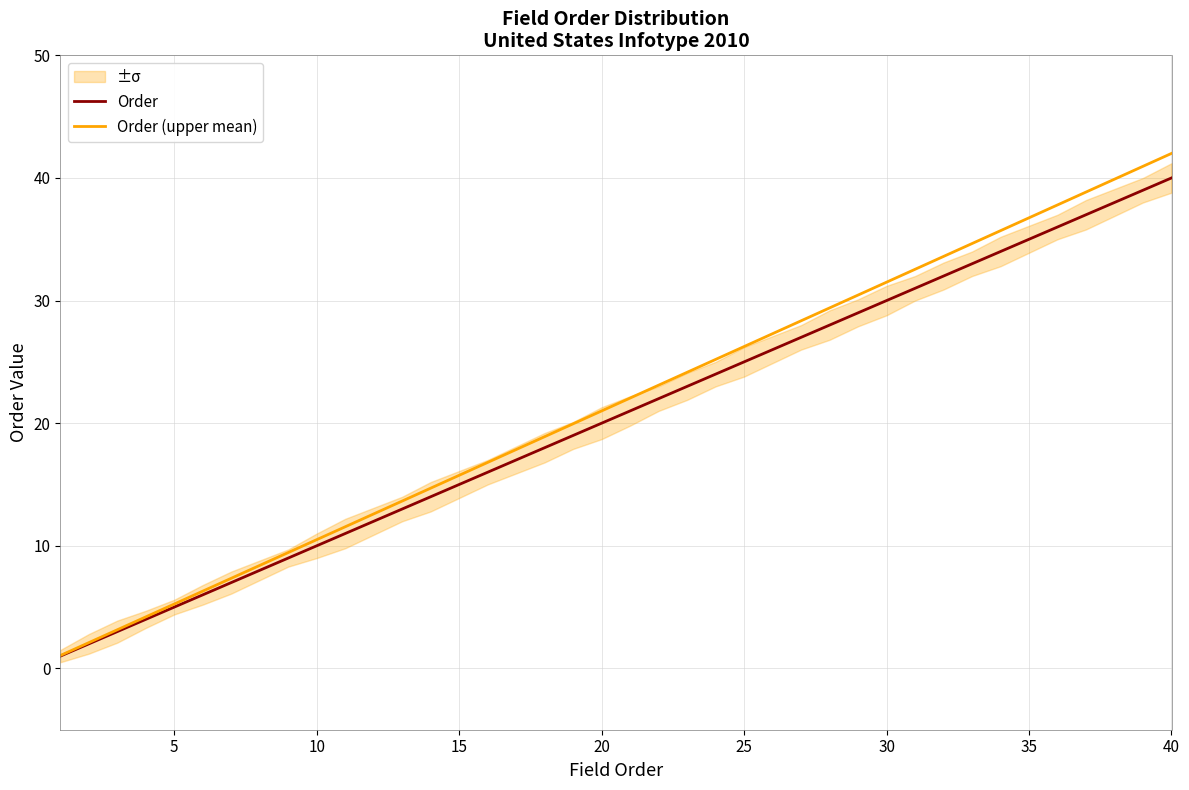

What is the highest value of the Order series?

40.0